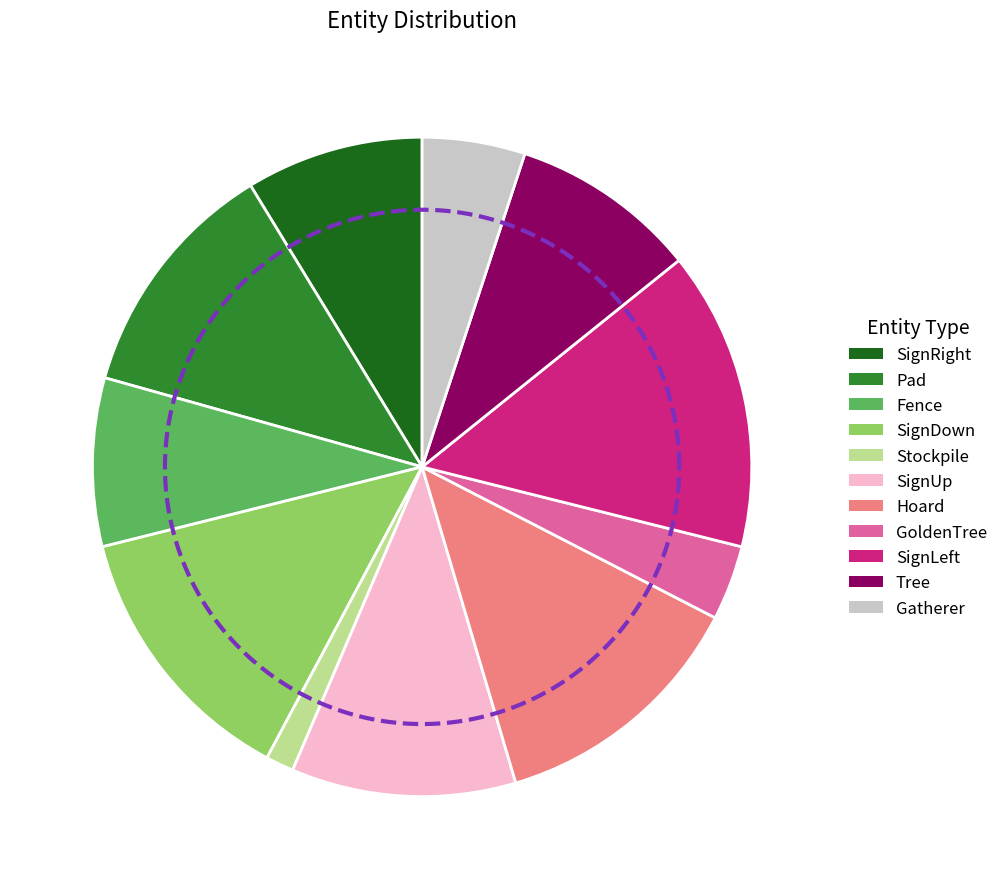

To the nearest percent, what portion does Gatherer represent?

5%